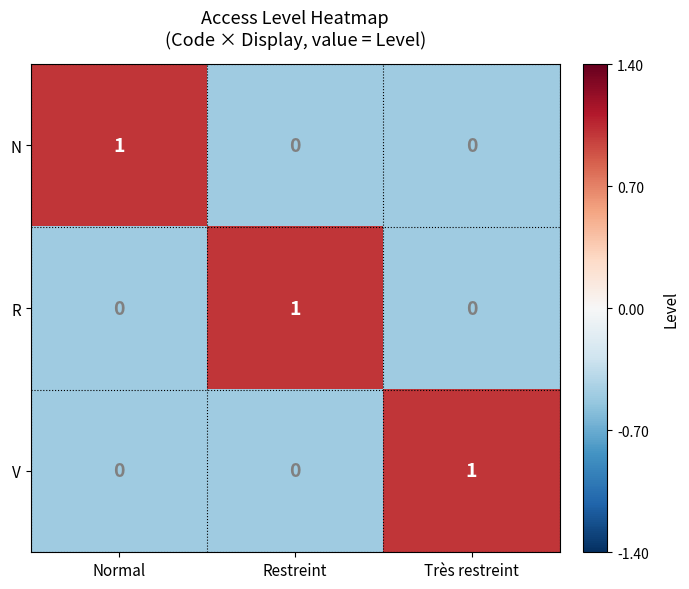

At how many categories does at least one series exceed 0?

3